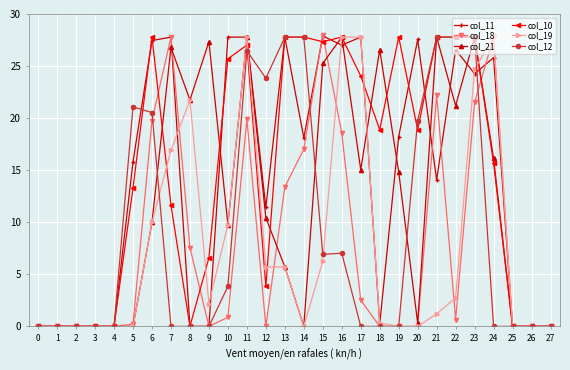

Which series has the largest total across all categories?

col_10